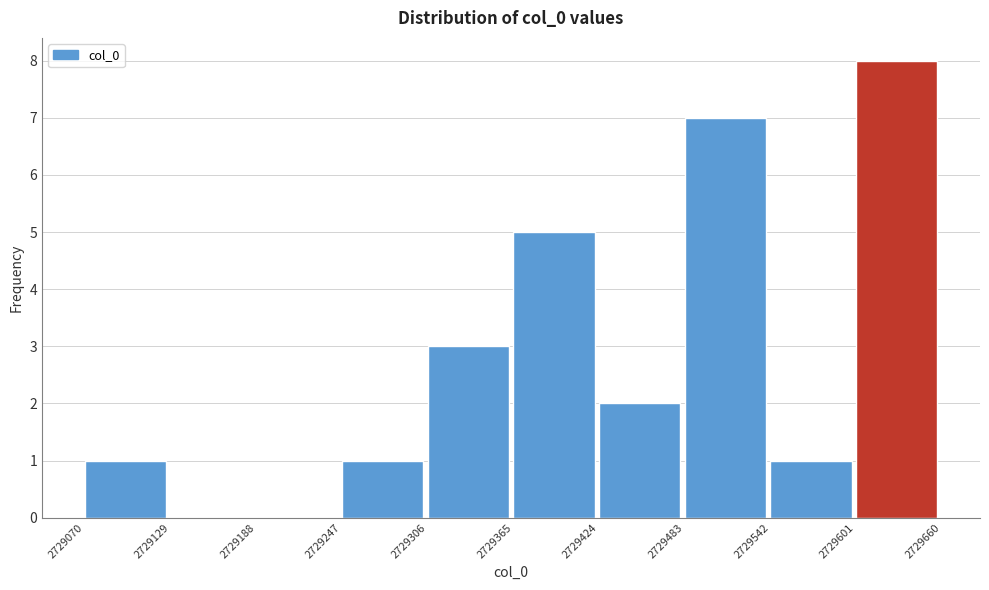

Reading left to right, transcribe this chart: for each bar, give the range it covers on the x-axis and its height. The values are not printed on the chart, so give them approximately, as read against the axis.

2729070 to 2729129: 1
2729129 to 2729188: 0
2729188 to 2729247: 0
2729247 to 2729306: 1
2729306 to 2729365: 3
2729365 to 2729424: 5
2729424 to 2729483: 2
2729483 to 2729542: 7
2729542 to 2729601: 1
2729601 to 2729660: 8